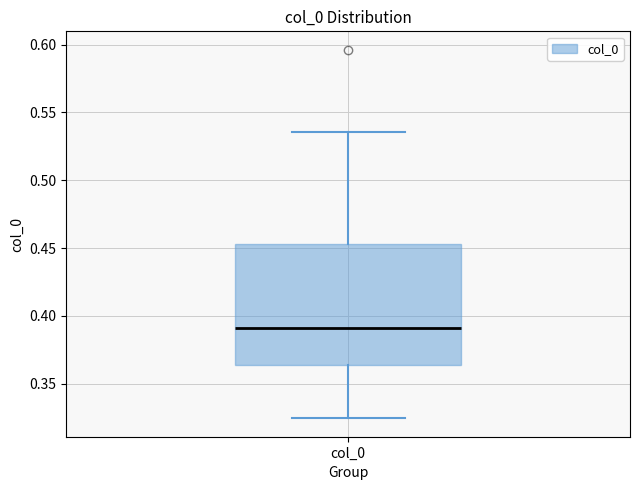

Transcribe this box plot: give where the median line is, the range the box spans, and where the two whiskers end, as read against the y-axis. The values are not printed on the chart, so give them approximately, as read against the axis.

median 0.390, box 0.365 to 0.455, whiskers 0.325 to 0.535